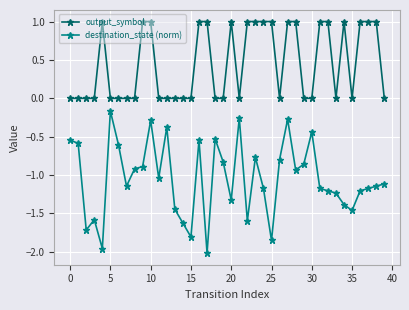

Which series has the widest spread of values?

destination_state (norm)